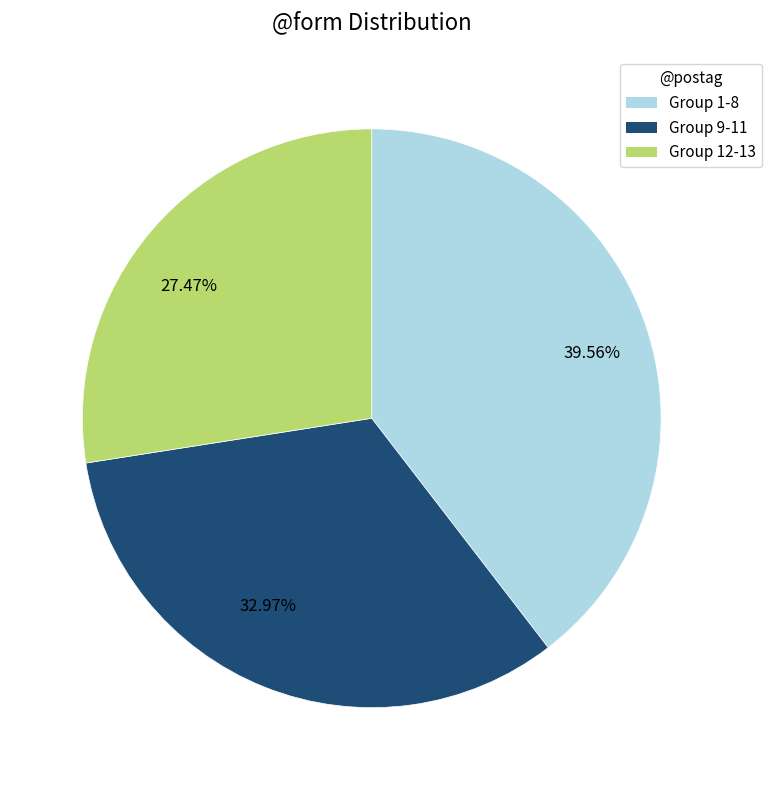

Is there a majority slice in this chart?

No